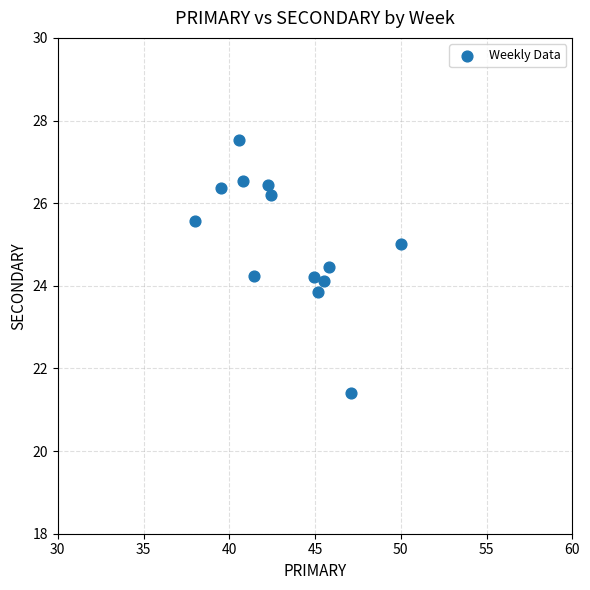

What is the range of X values (max minus min)?

12.0